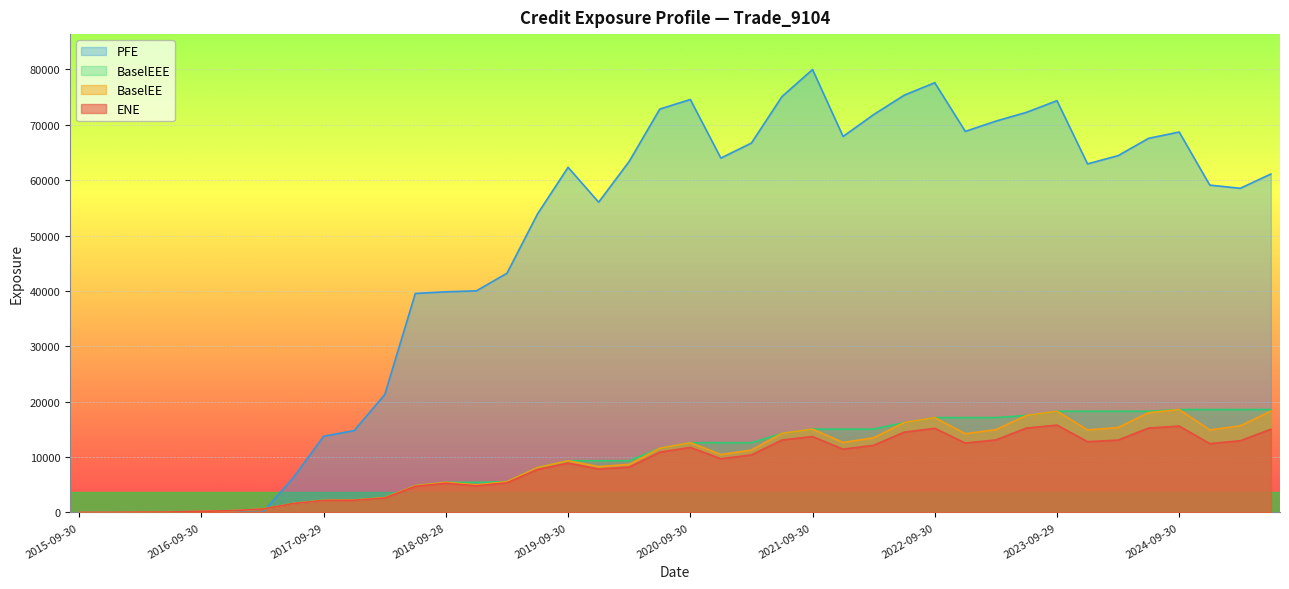

True or false: BaselEEE and ENE intersect in this chart.

False